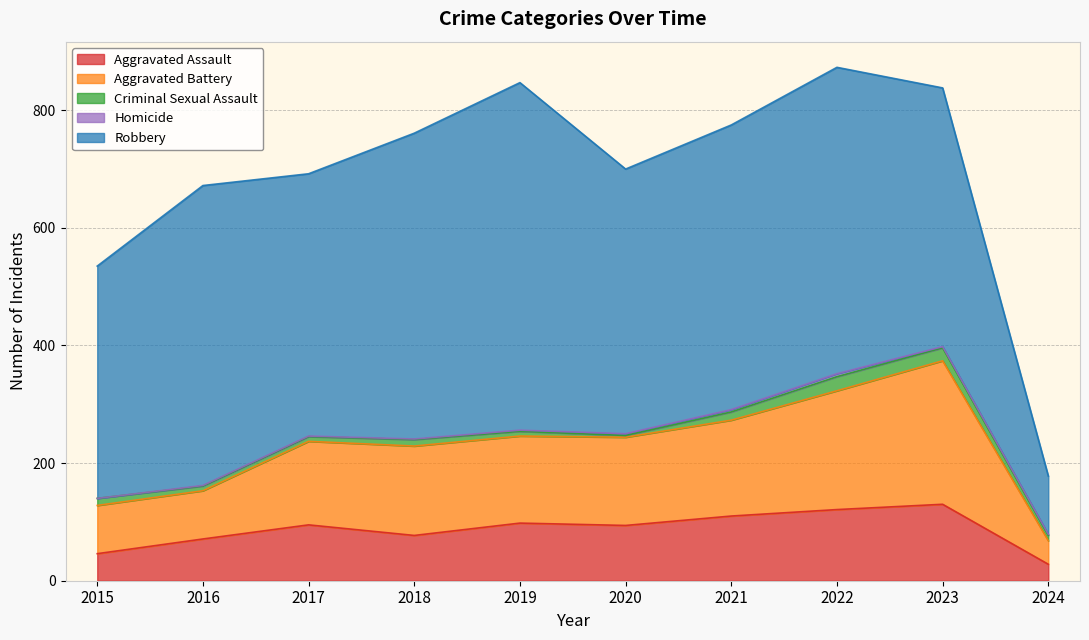

In Homicide, how many points are higher than both neighbors (excluding endpoints)?

1